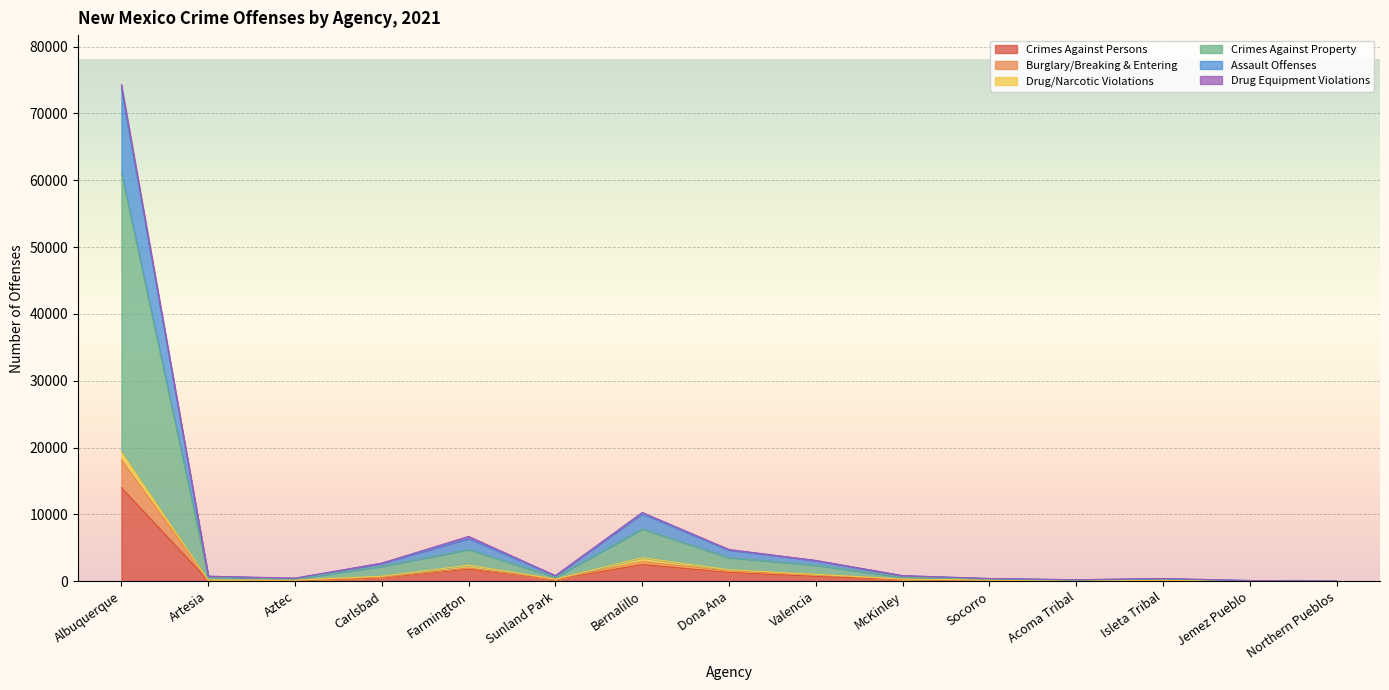

Rank the categories by Assault Offenses value from highest to lowest.

Albuquerque, Bernalillo, Farmington, Dona Ana, Valencia, Carlsbad, Sunland Park, McKinley, Socorro, Aztec, Isleta Tribal, Artesia, Acoma Tribal, Jemez Pueblo, Northern Pueblos